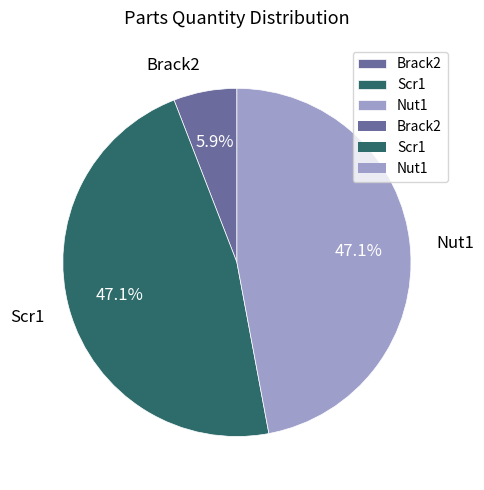

How many segments does this pie chart have?

3